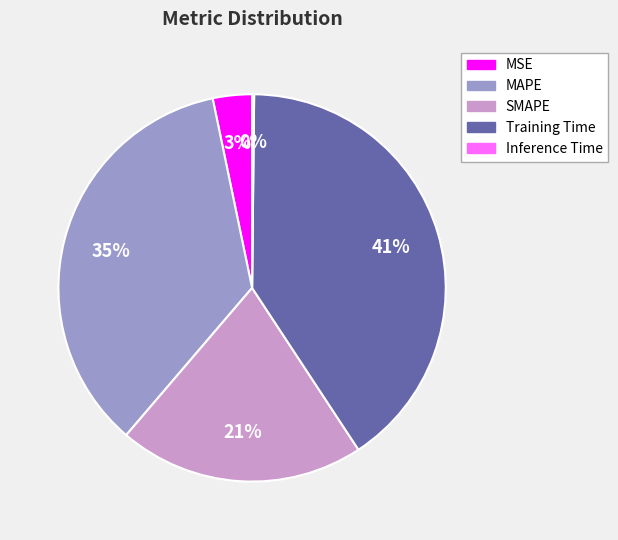

To the nearest percent, what is the difference between the MAPE and MSE slice percentages?

32%